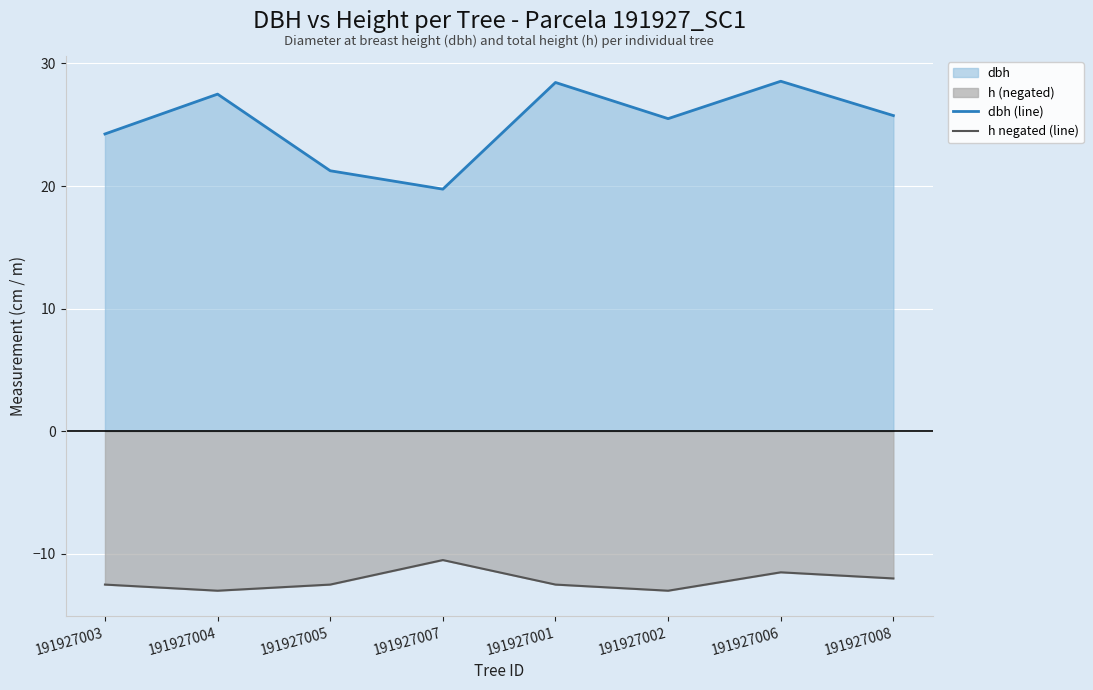

Where does the h negated (line) series first go above -12?

191927007